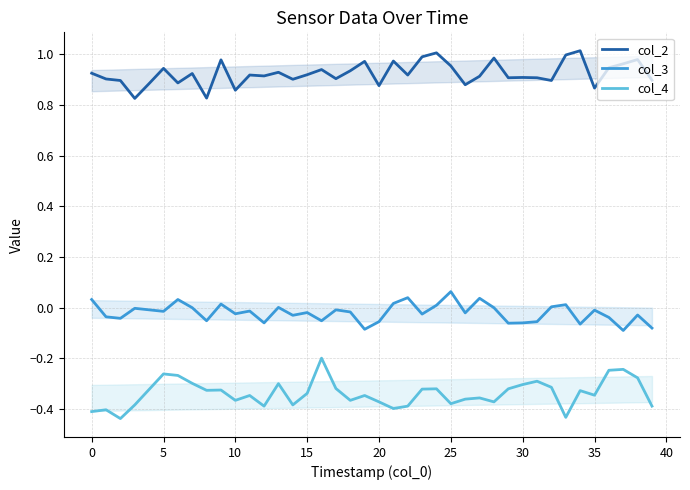

True or false: col_2 has a value of 1.4 at 35.

False